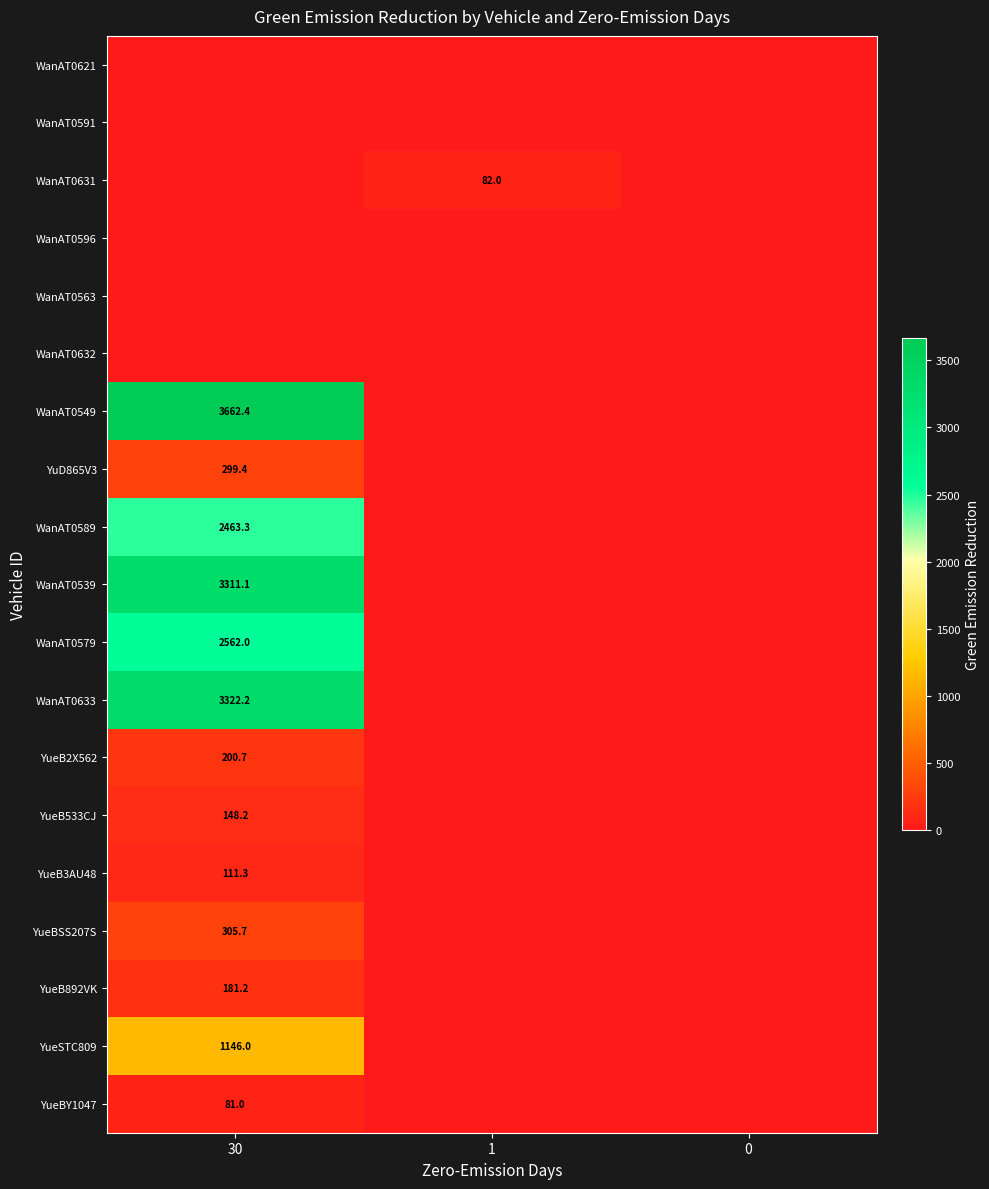

At which category is the sum across all series the highest?

30